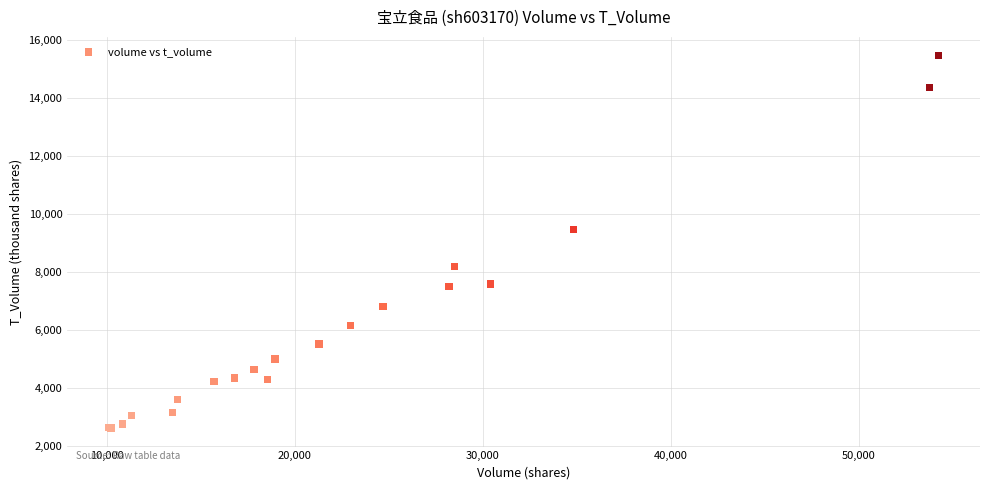

What Y value in the scatter plot is closest to 9048?

9466